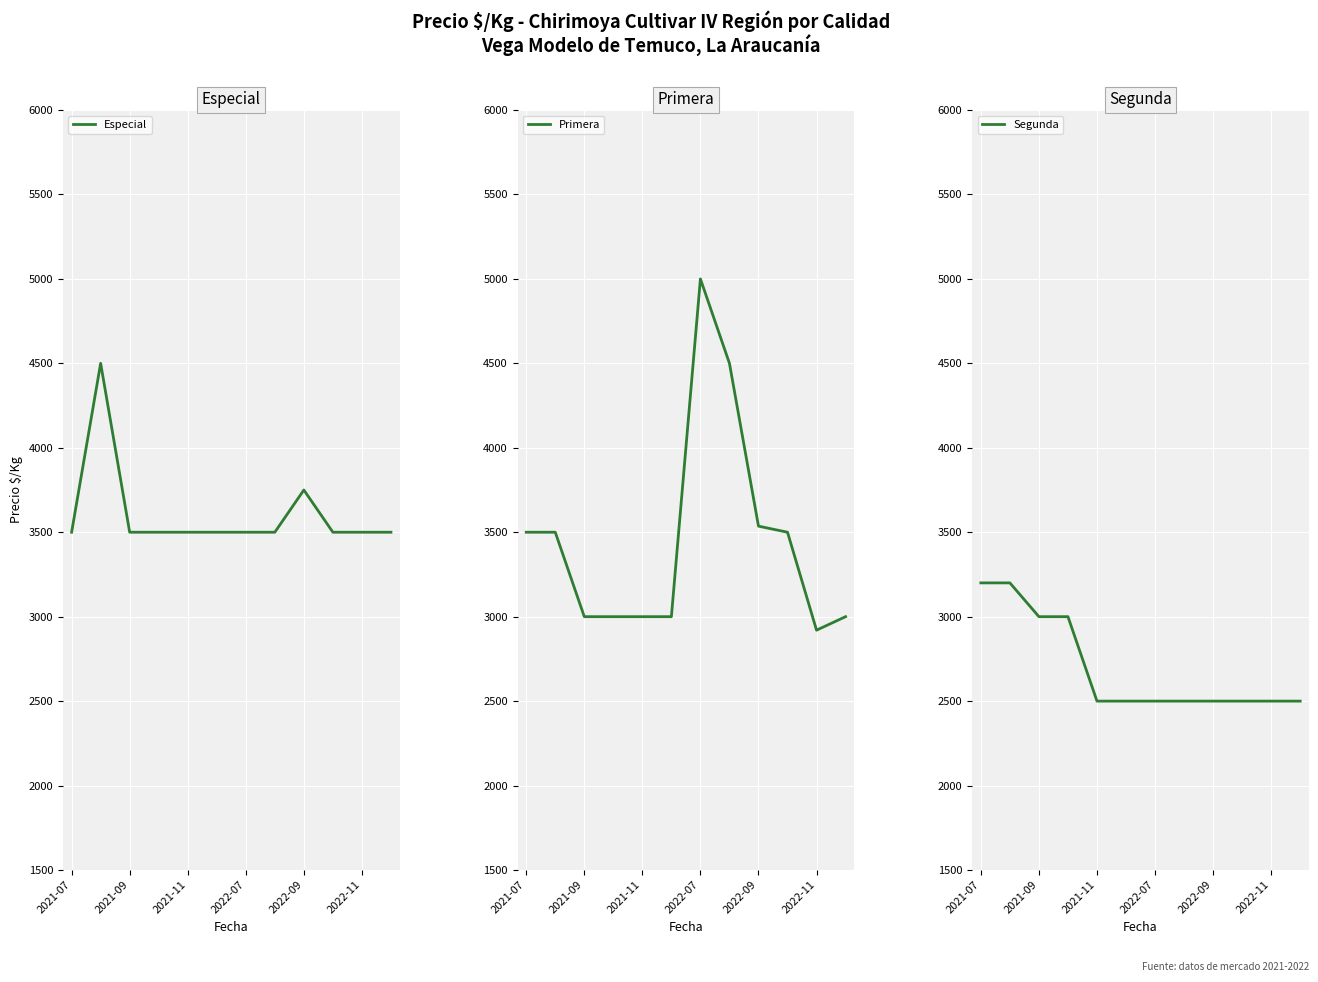

What are all the series names shown in the legend?

Especial, Primera, Segunda